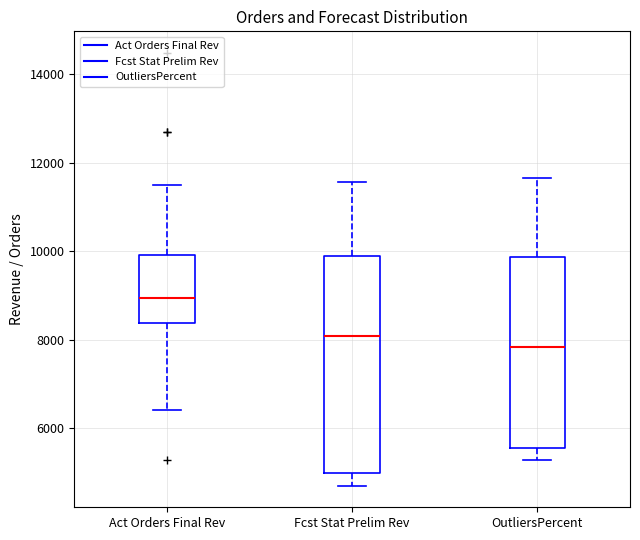

Where does the lower whisker of the box for OutliersPercent end on the y-axis? The values are not printed on the chart, so give them approximately, as read against the axis.

5200